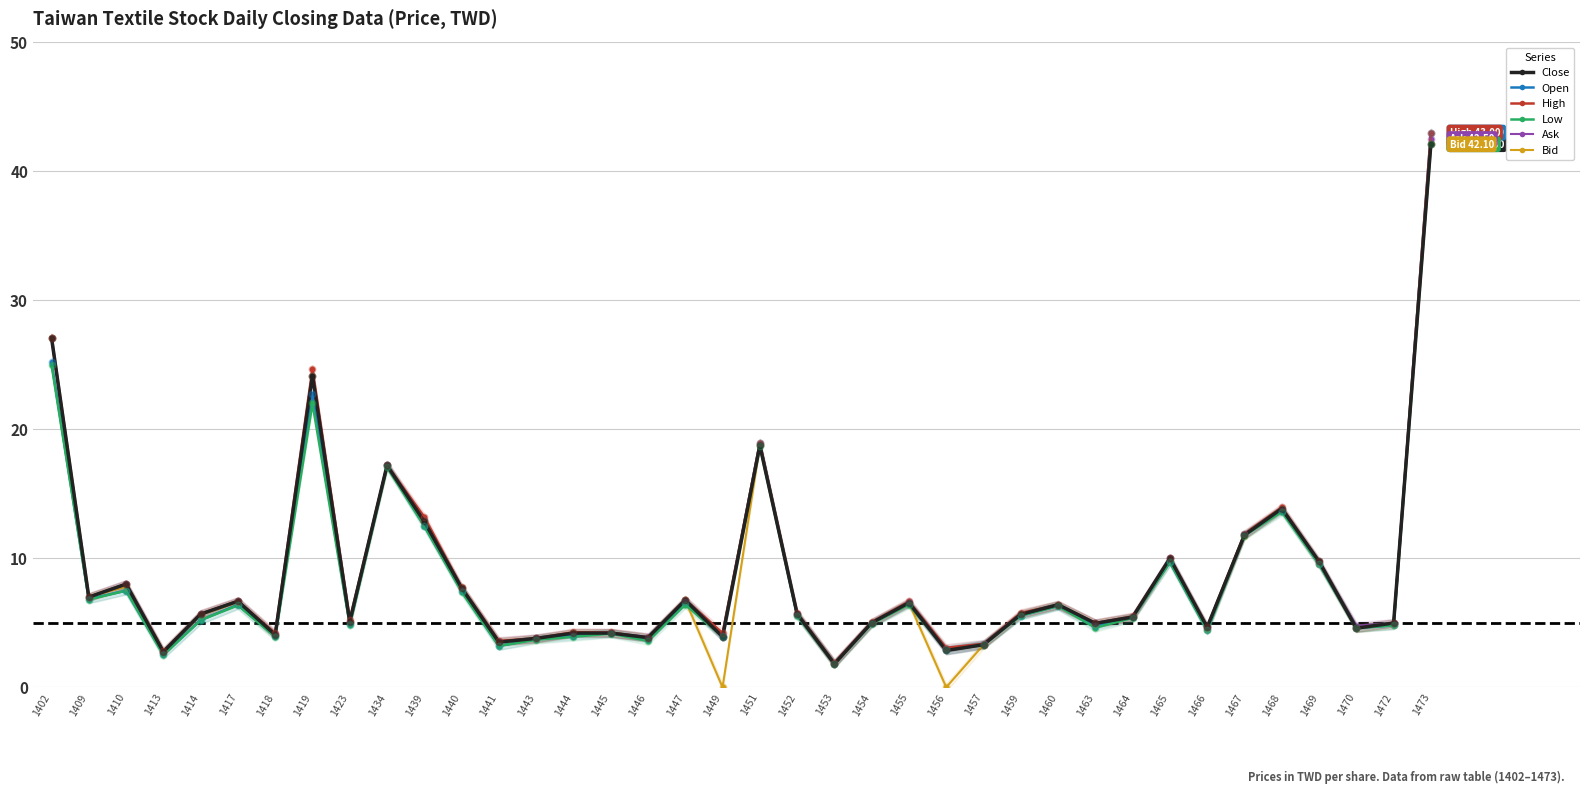

At how many categories does at least one series exceed 24?

3